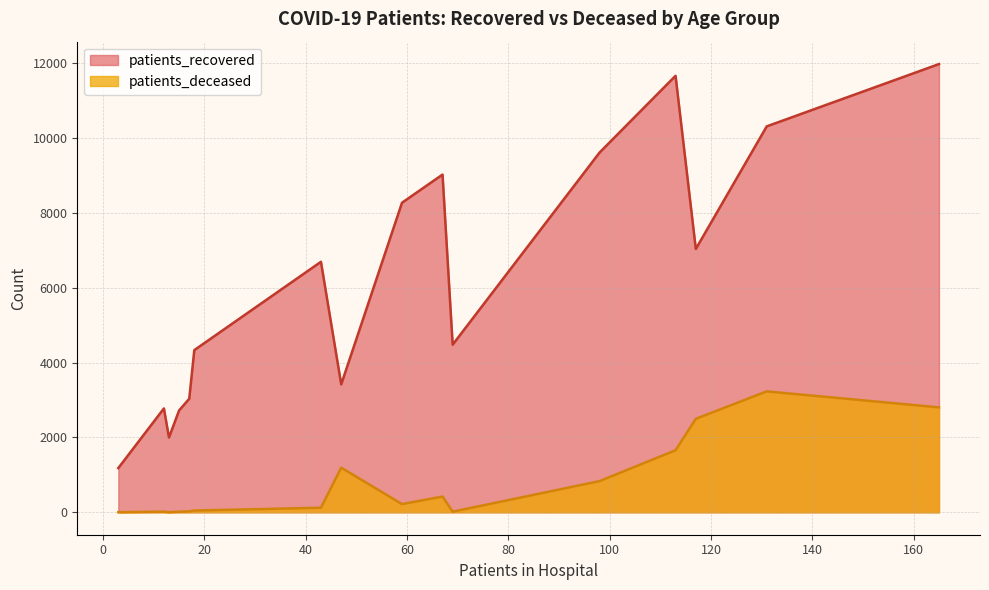

What is the sum of the patients_recovered values at 55 - 59 and 35 - 39?

11045